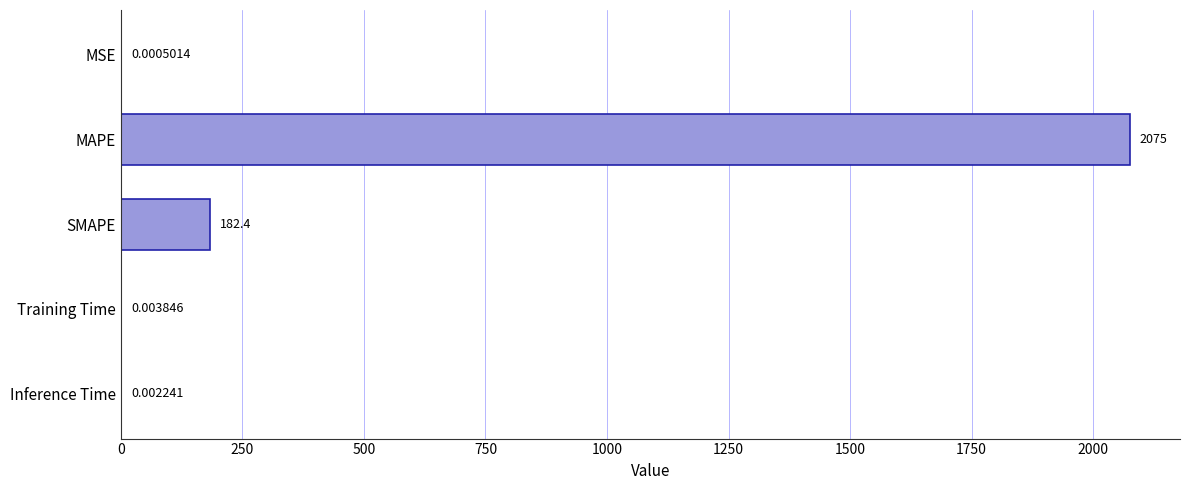

Are the bars horizontal?

Yes